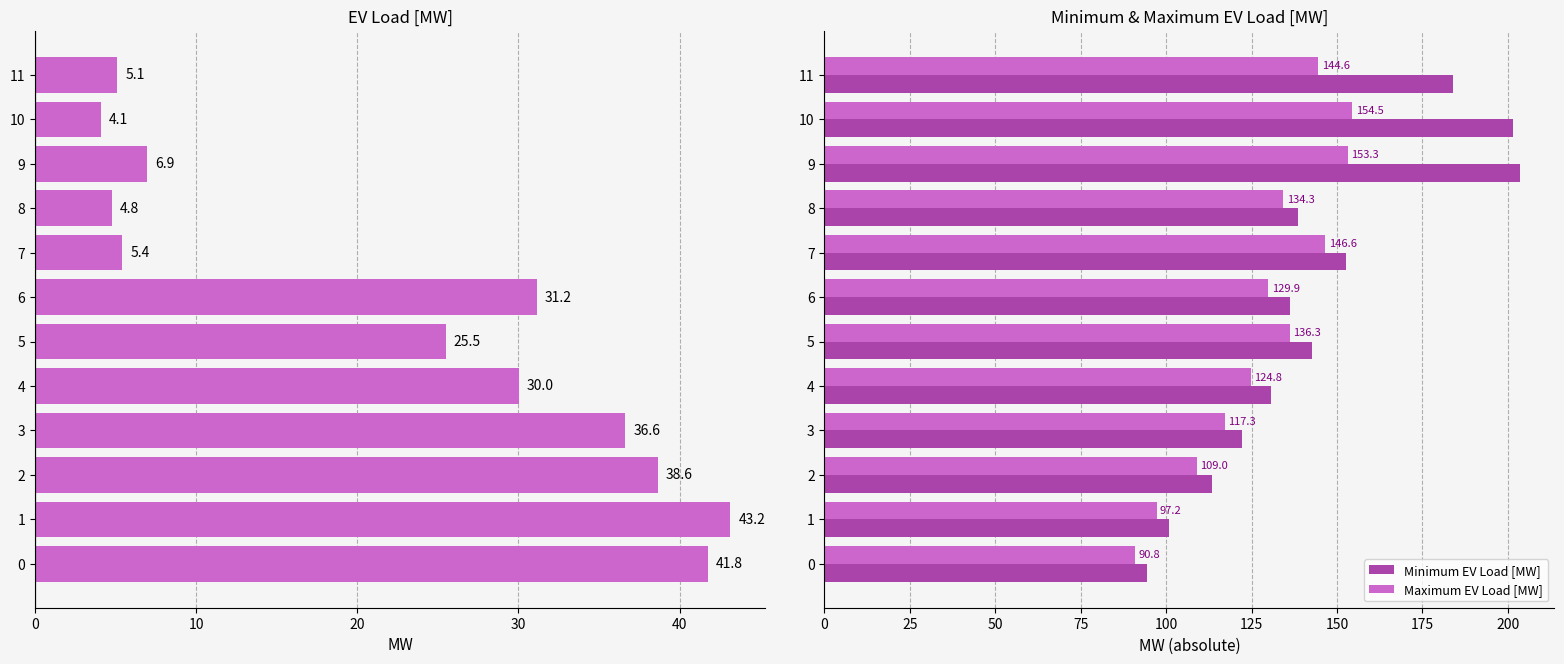

At which category is the sum across all series the highest?

9